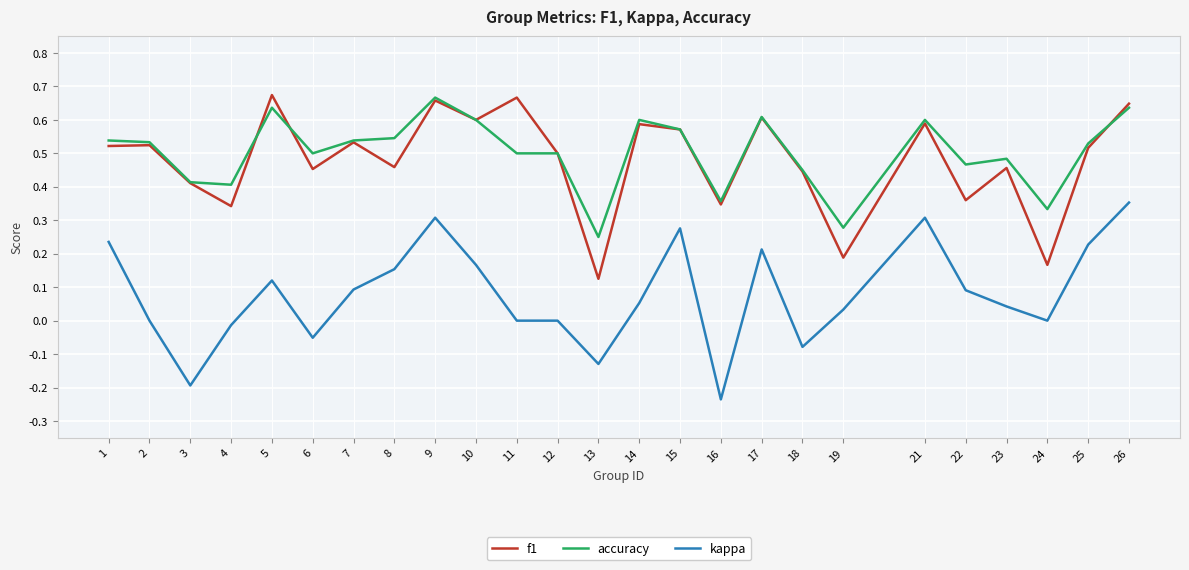

What is the total value across all series at 8?

1.2